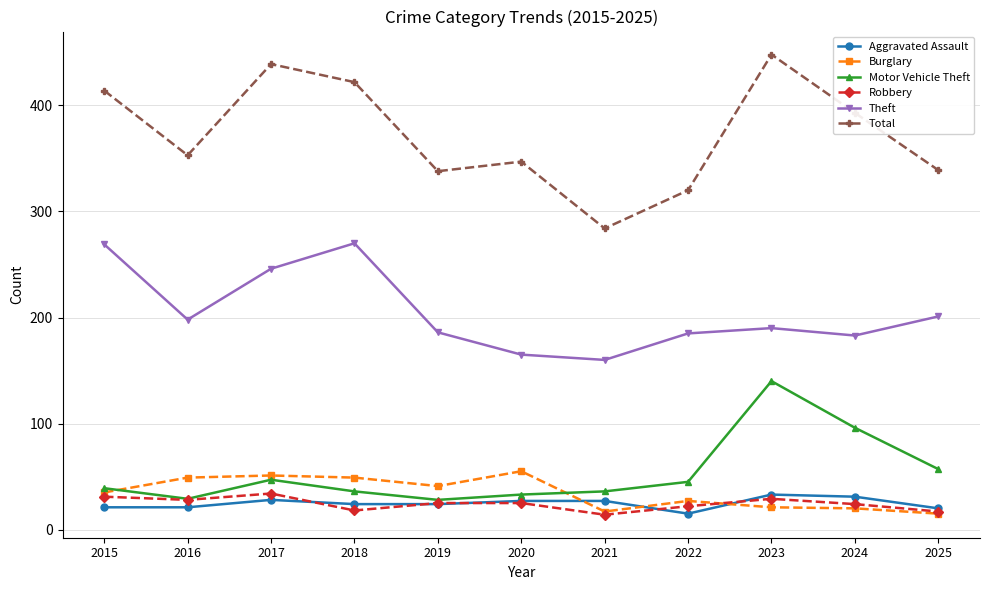

What is the average value of the Total series?

372